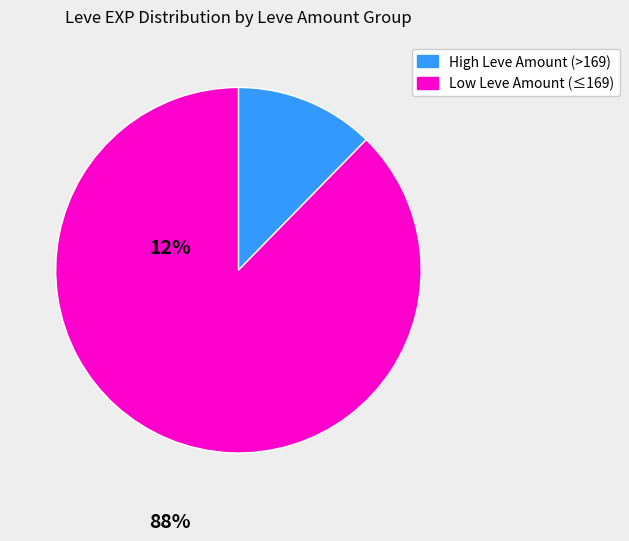

Is there any slice that represents more than half of the pie?

Yes